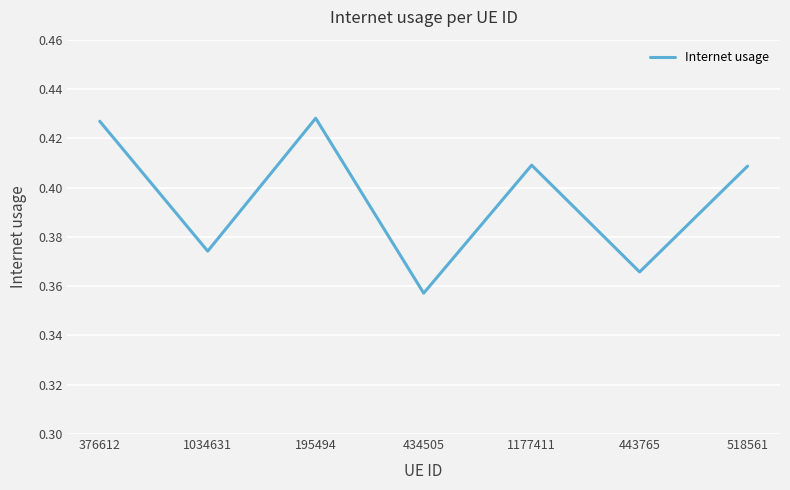

What is the sum of the values at 518561 and 195494?

0.8